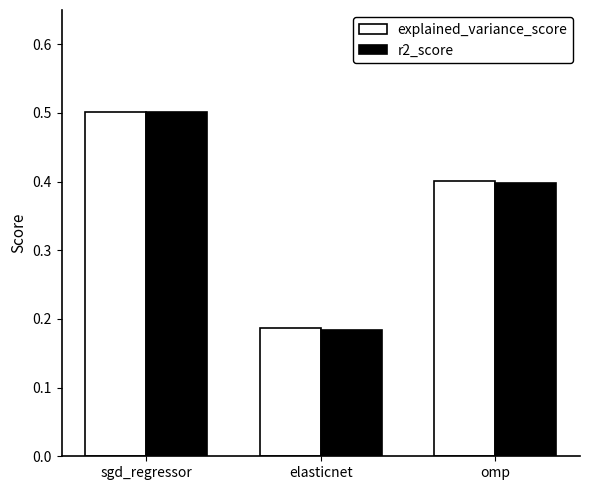

What is the sum of all explained_variance_score values?

1.1